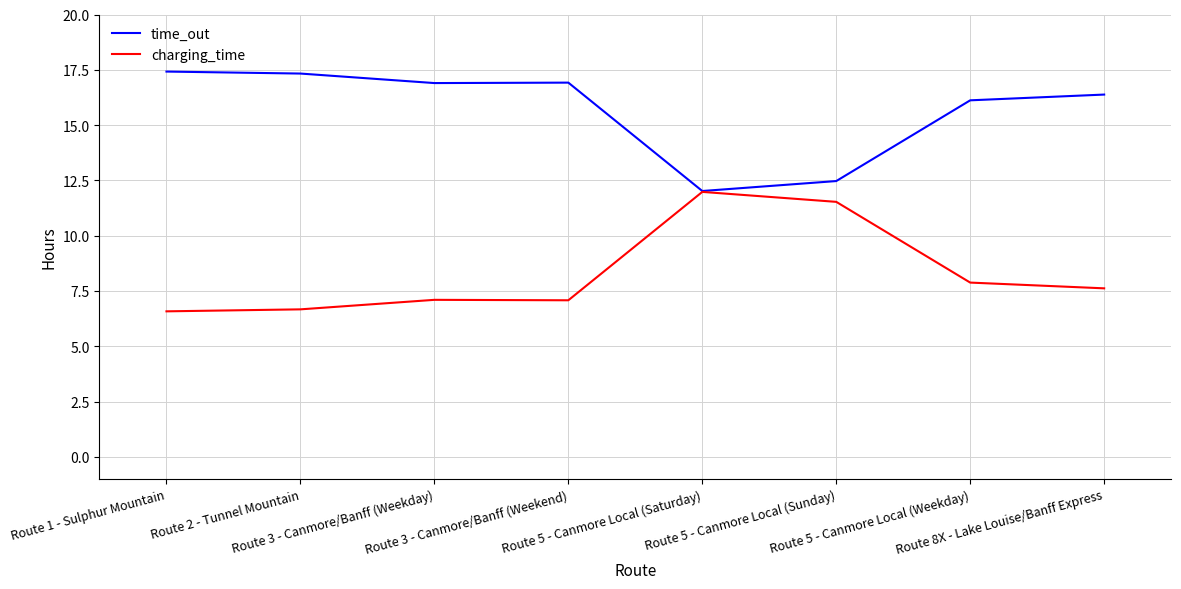

What position from the left is Route 1 - Sulphur Mountain?

1